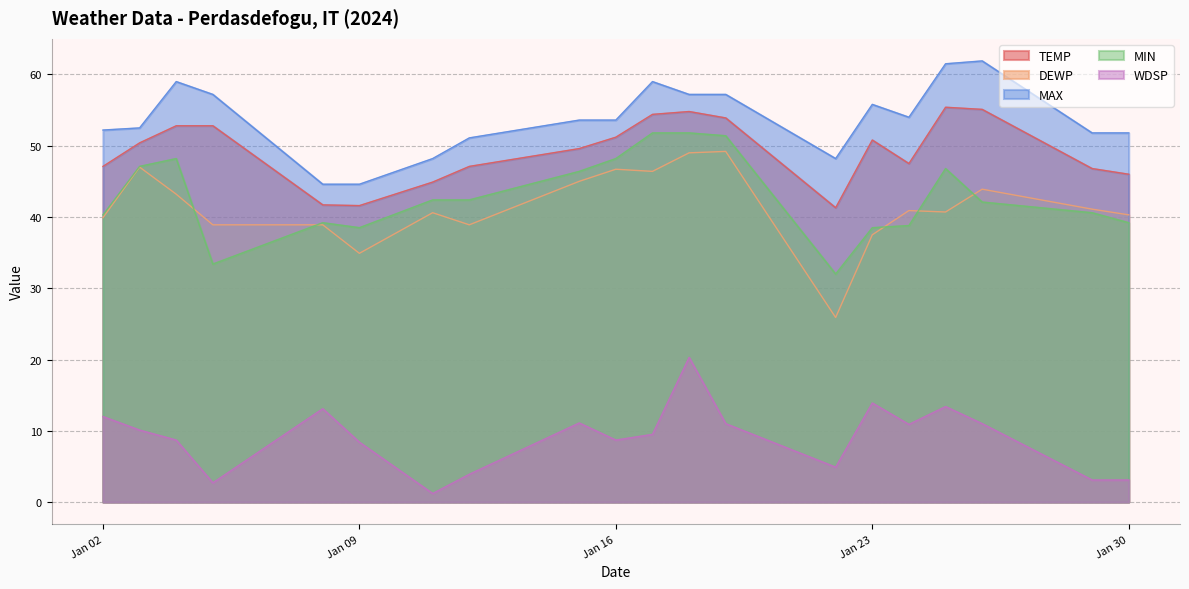

How many categories are shown in the chart?

20